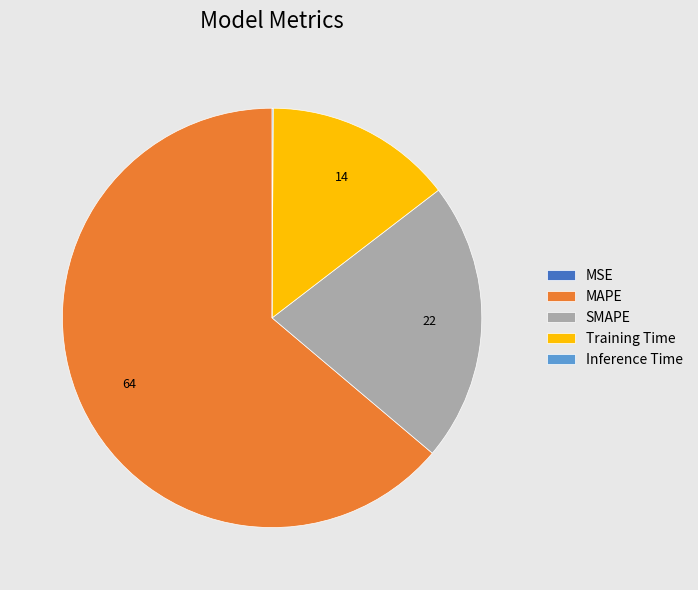

What is the majority slice?

MAPE